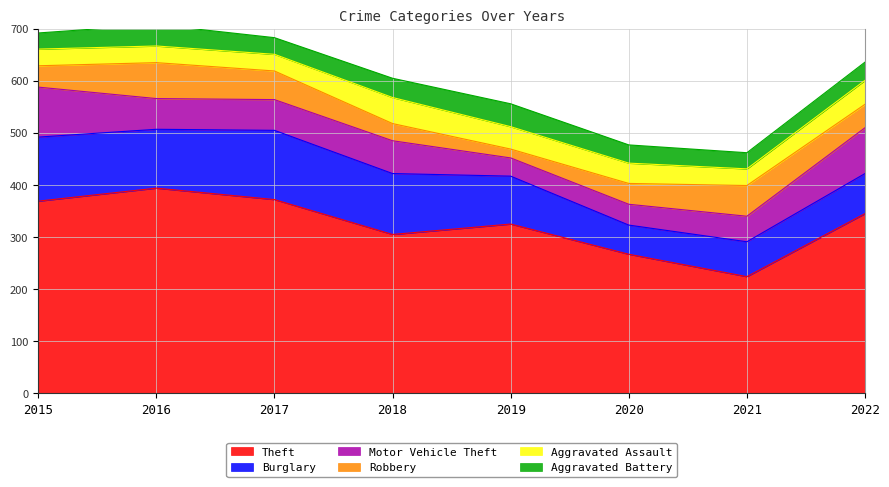

Which category has the highest value in the Theft series?

2016